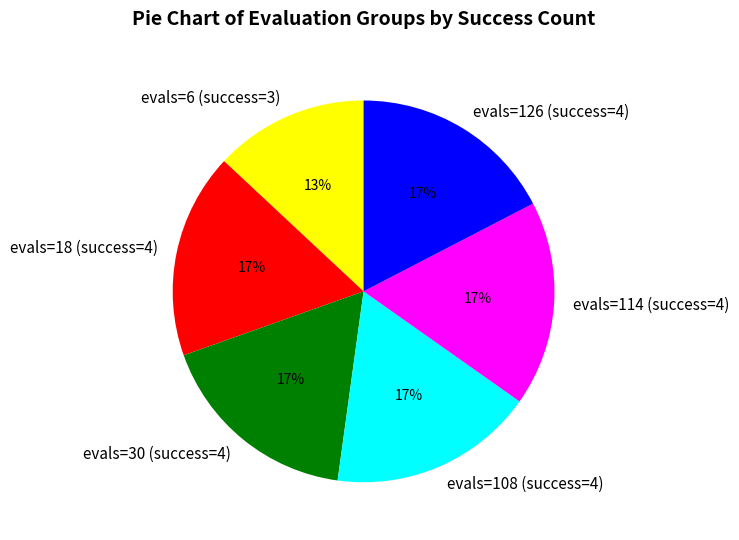

To the nearest percent, what is the combined percentage of evals=18 (success=4) and evals=126 (success=4)?

35%